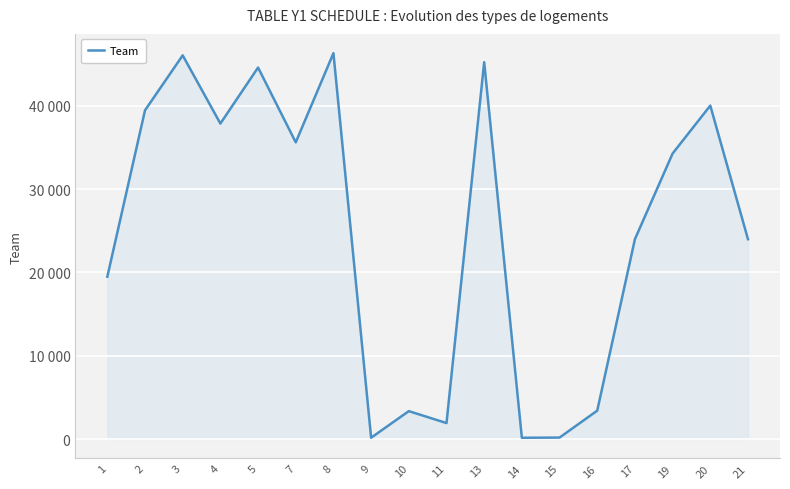

Is this an area chart (filled region under the line)?

Yes